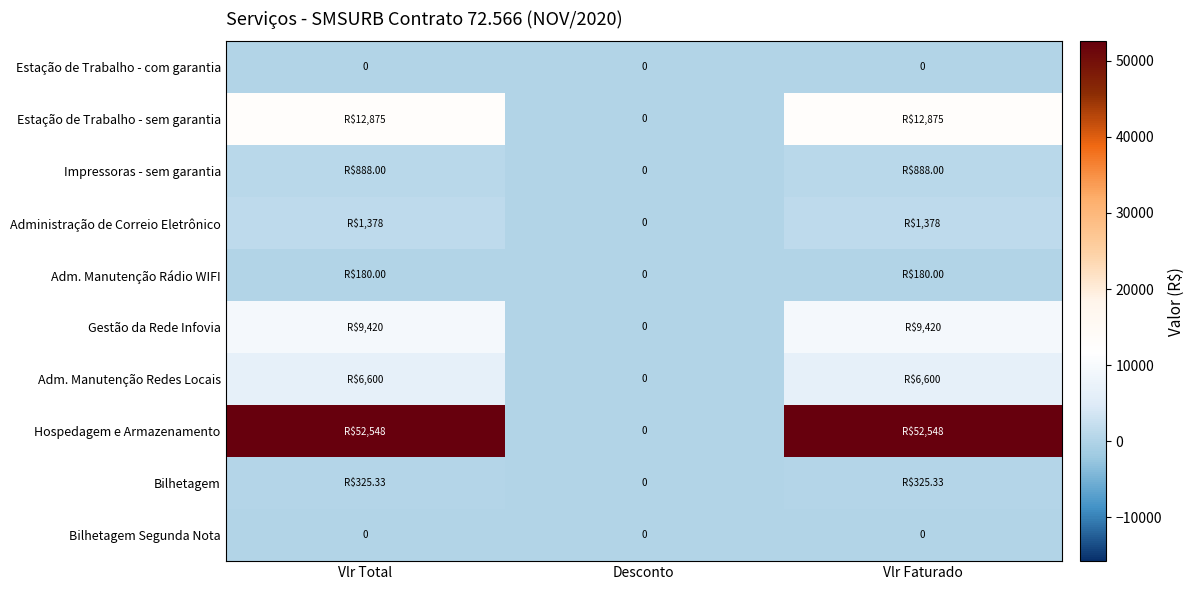

What is the difference between the Adm. Manutenção Rádio WIFI values at Vlr Faturado and Desconto?

180.0